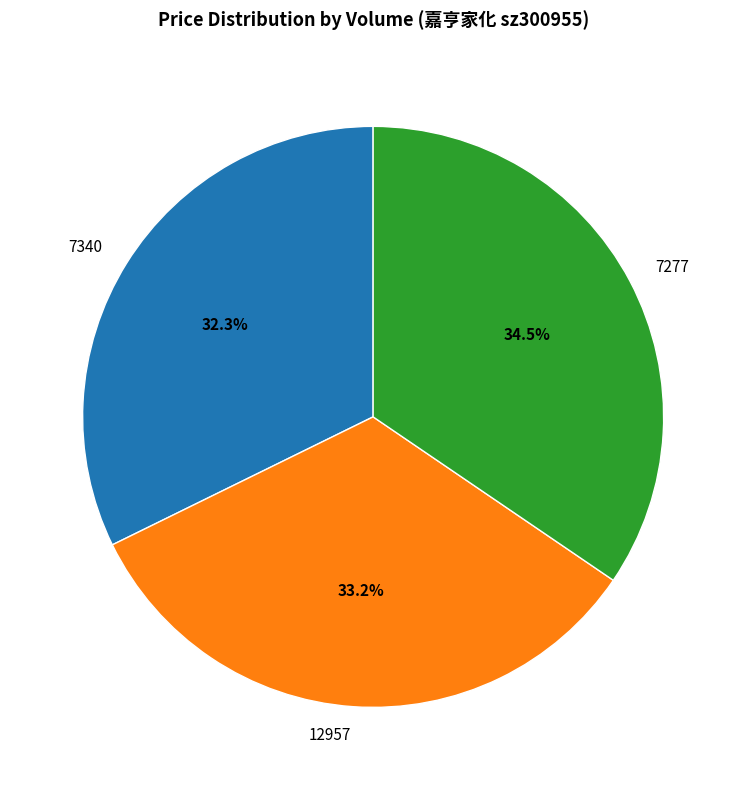

Is there any slice that represents more than half of the pie?

No